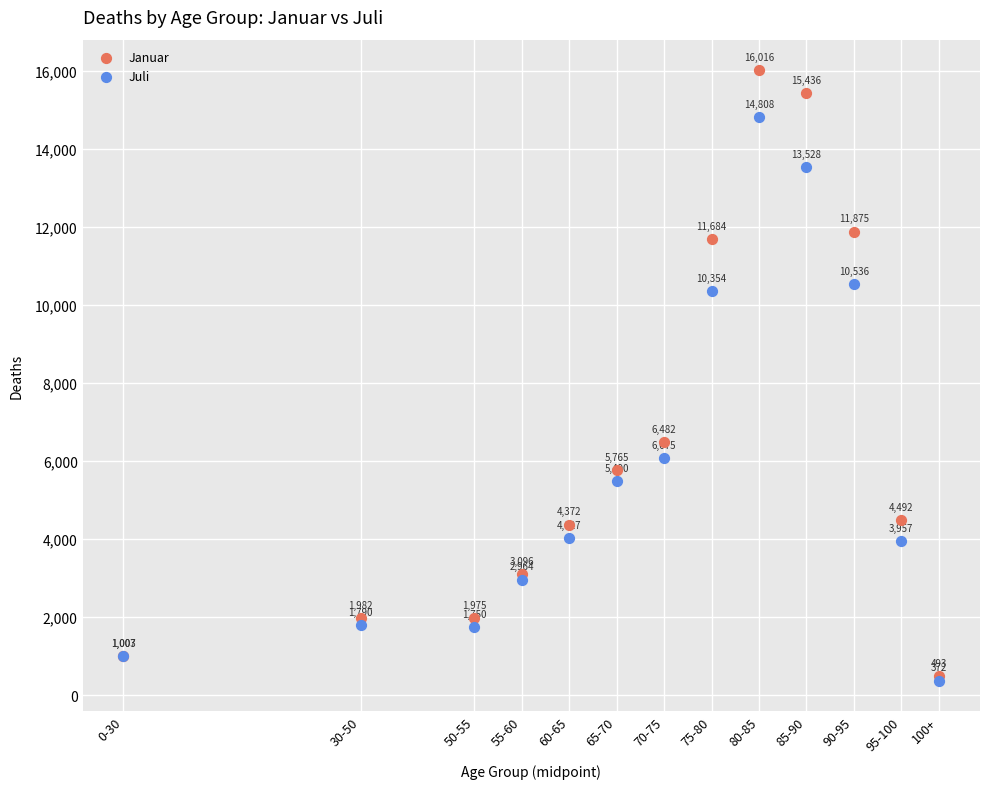

Across all series, what Y value is closest to 8194?

6482